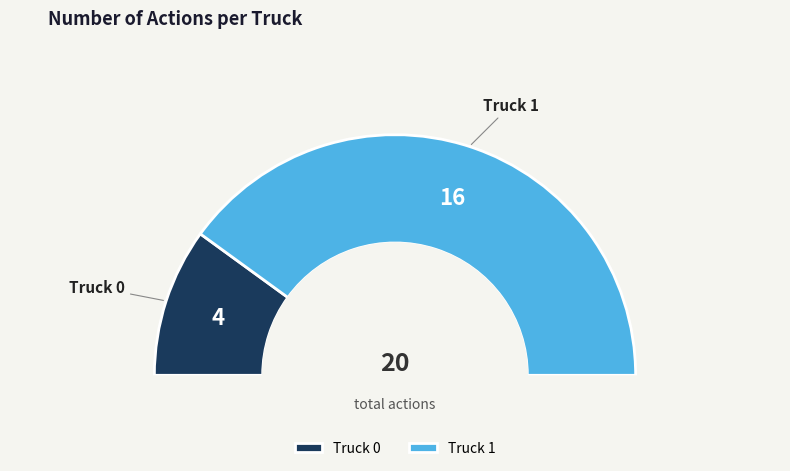

Is Truck 1 the majority of the pie?

Yes